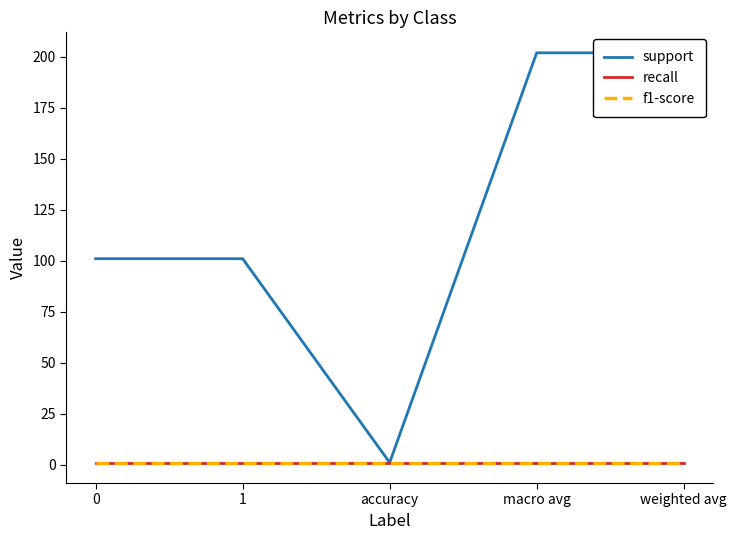

Does the chart have visible grid lines?

No